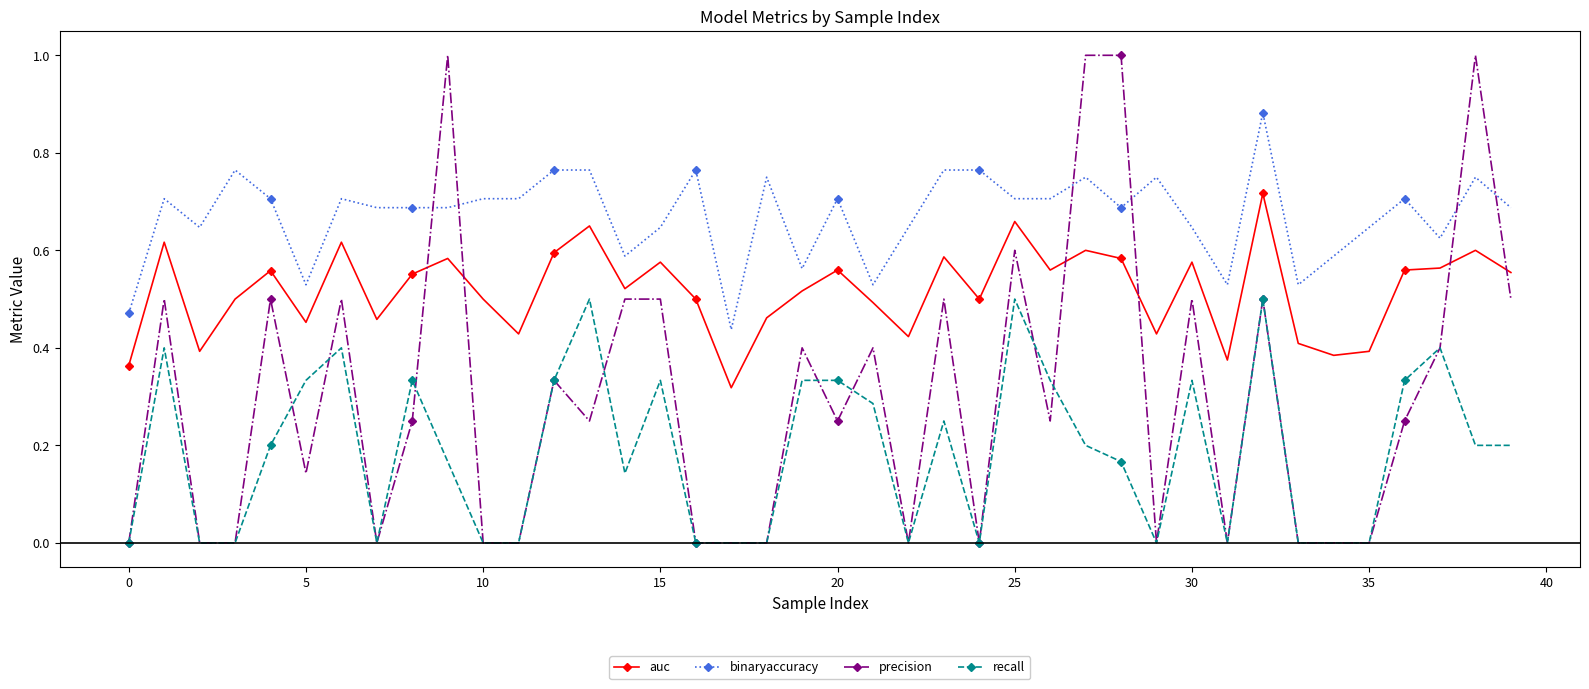

Which series has the largest total across all categories?

binaryaccuracy